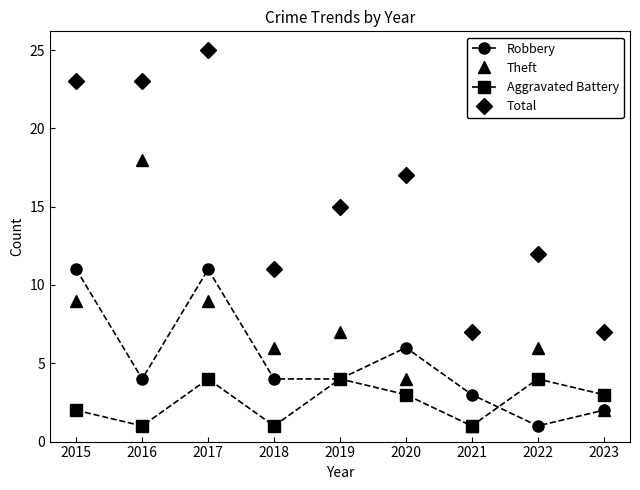

At which label does Total reach its peak?

2017